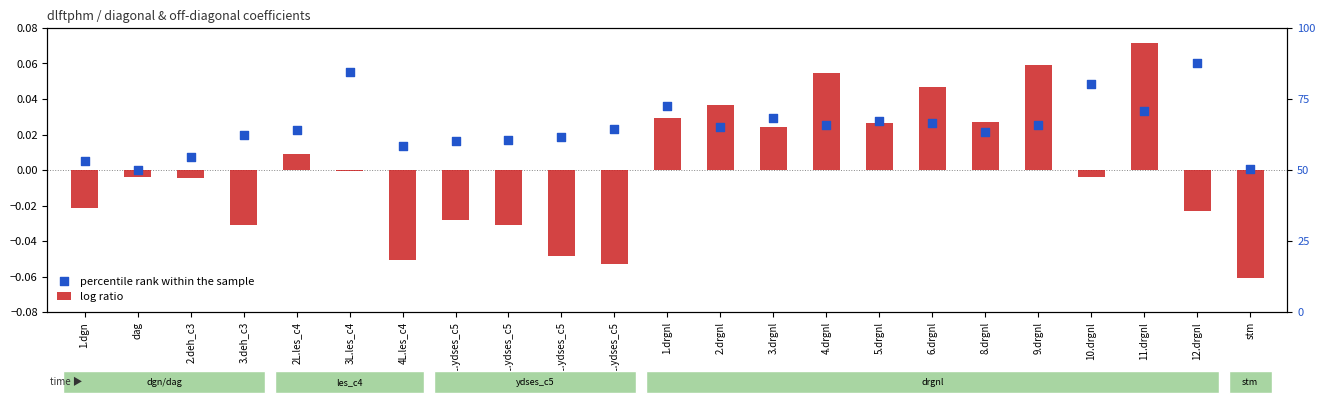

At which category is the sum across all series the highest?

11.drgnl